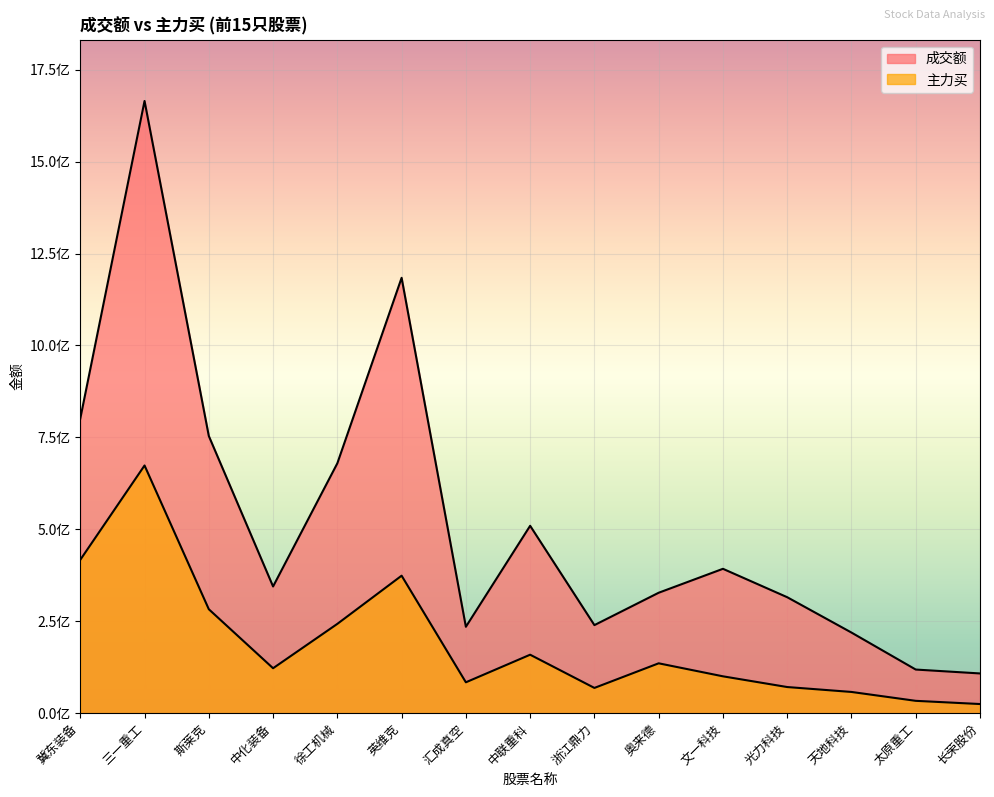

Does the chart display data point markers on the line(s)?

No